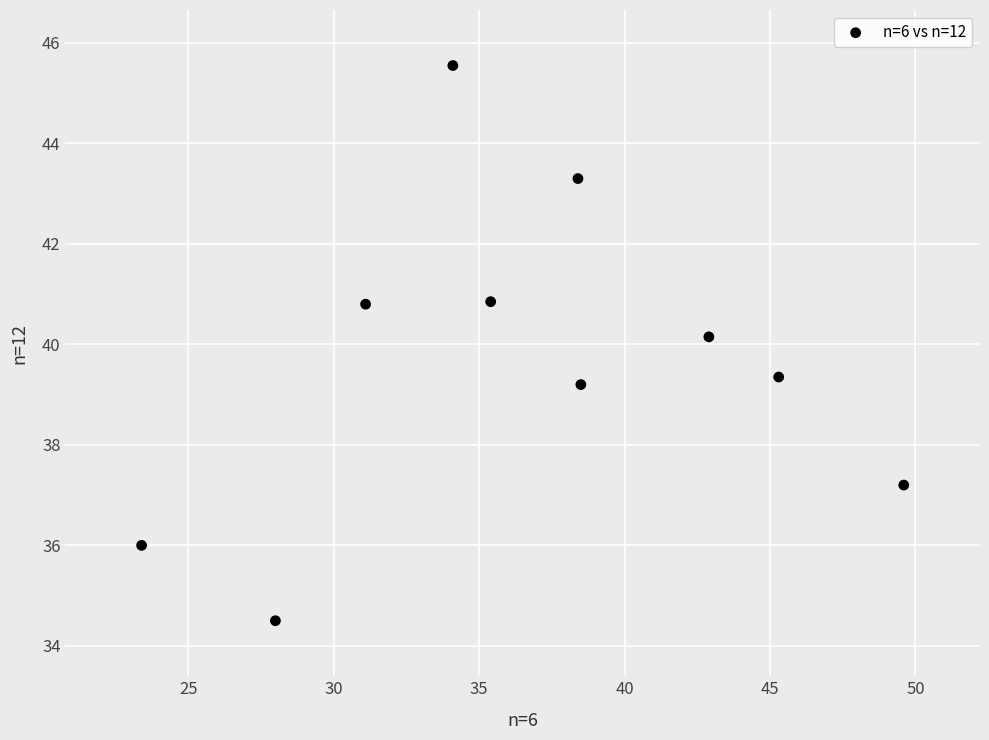

What is the average X value?

36.7